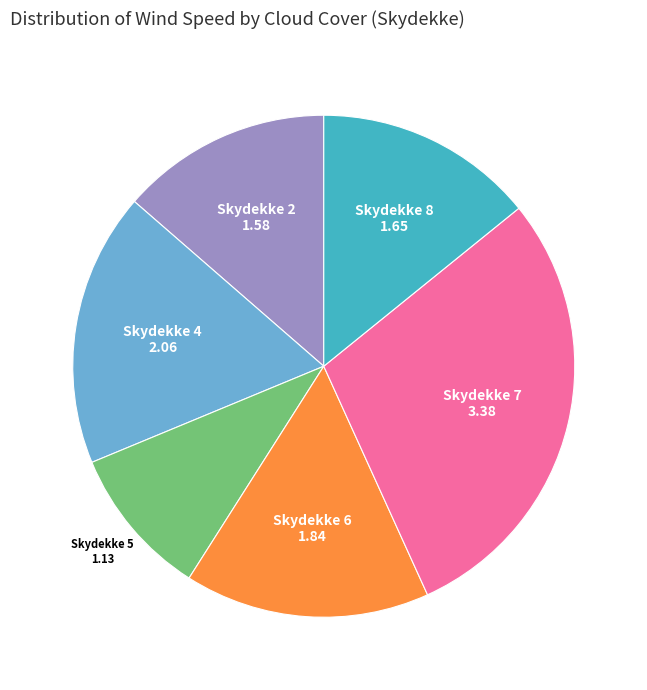

Is there a majority slice in this chart?

No